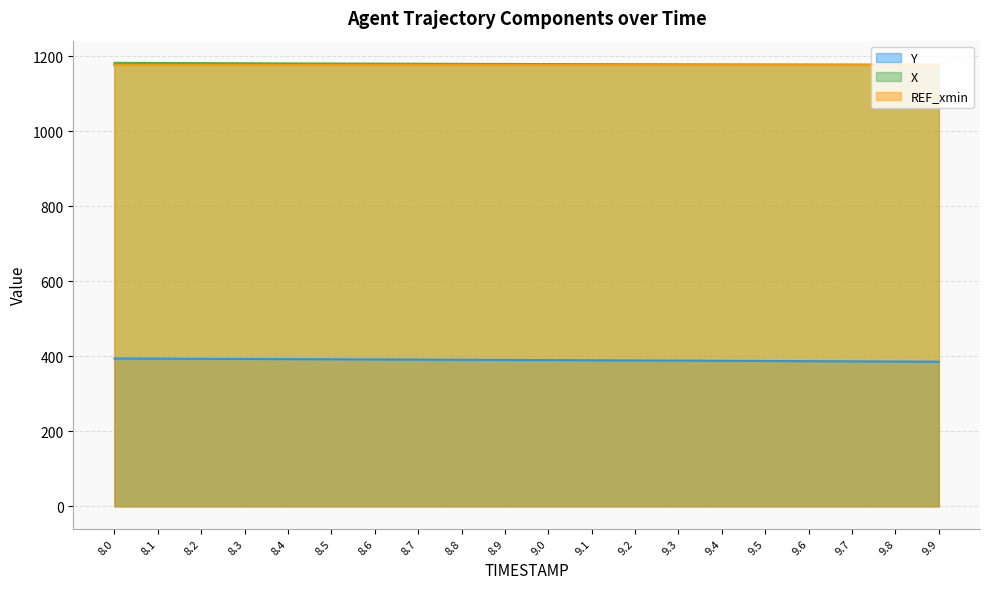

What is the greatest value displayed?

1182.6